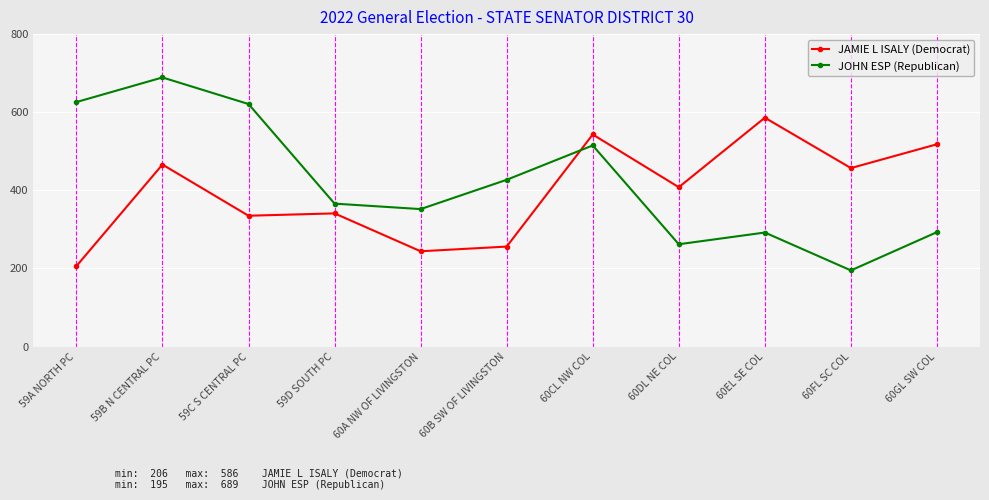

What is the label of the 6th point from the right?

60B SW OF LIVINGSTON